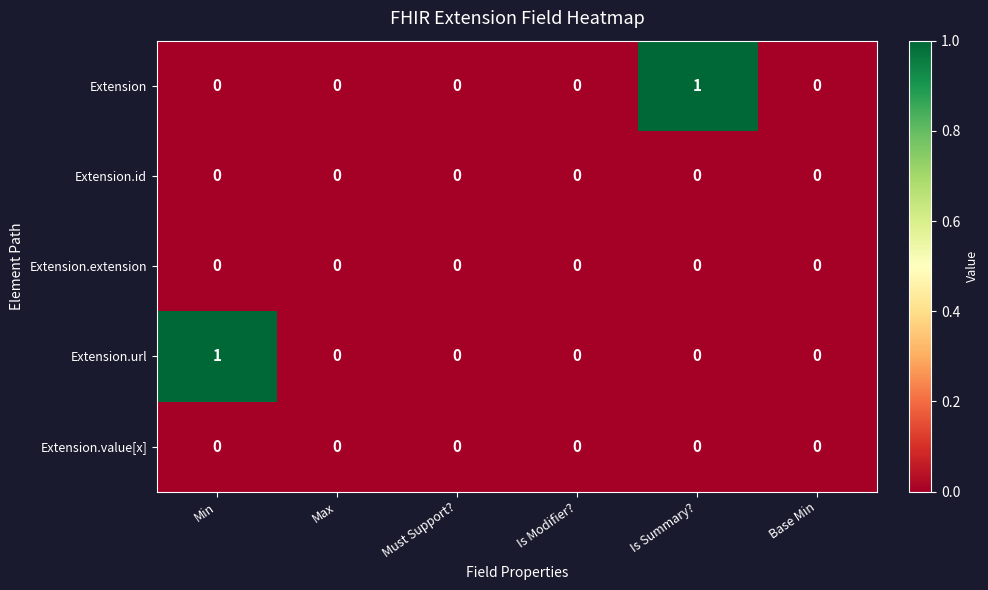

At which label does Extension.url reach its peak?

Min